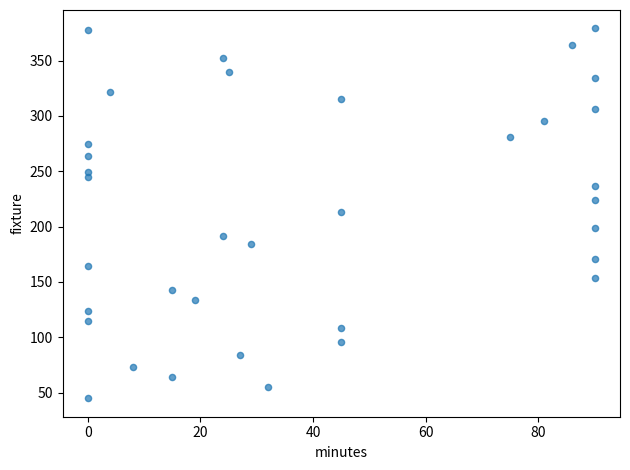

What is the range of X values (max minus min)?

90